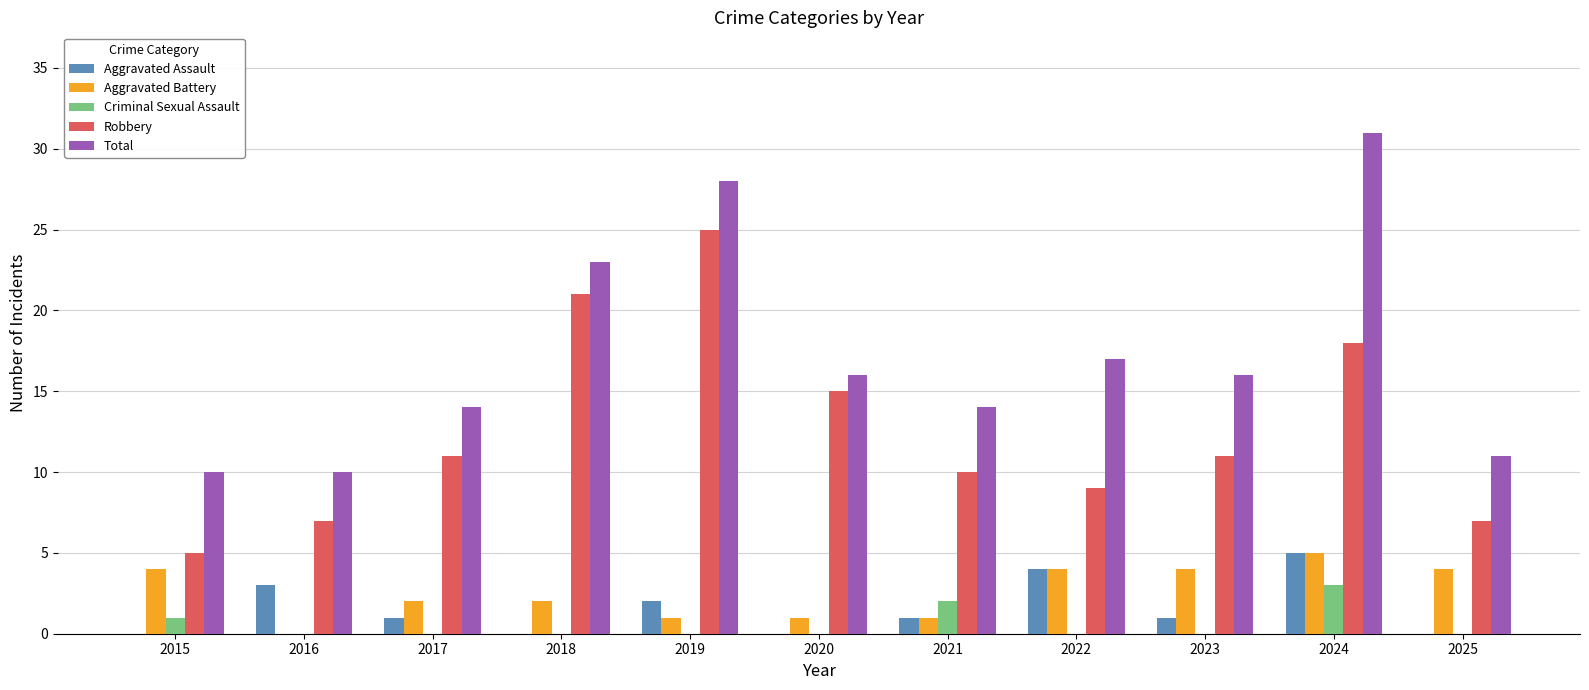

Are the bars grouped side by side (vs. stacked)?

Yes